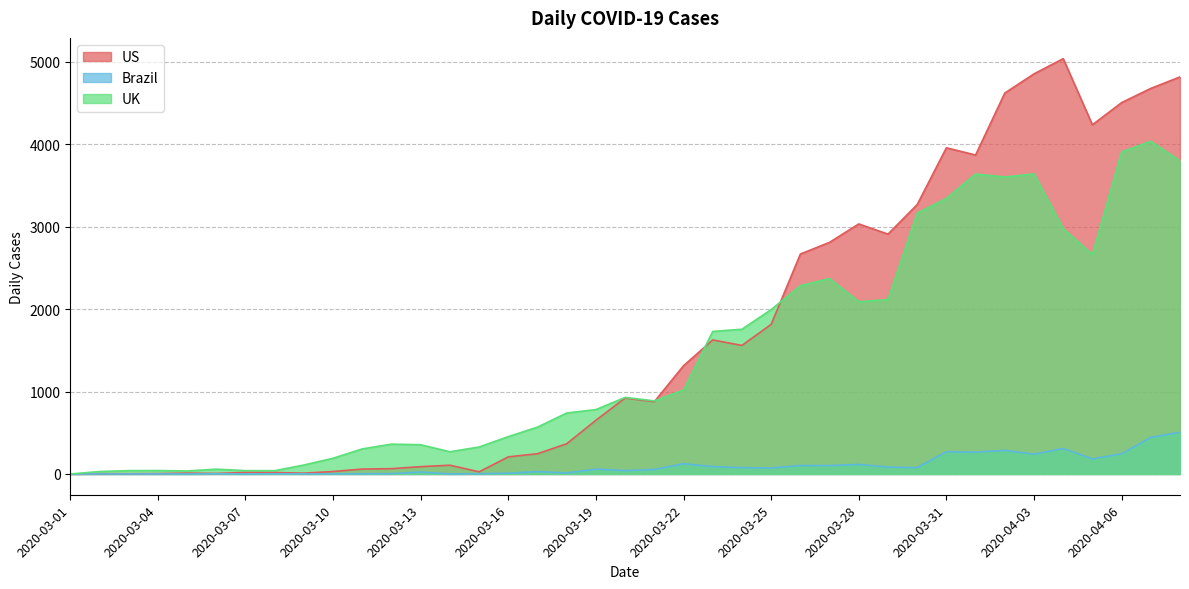

How many data points does each series have?

39